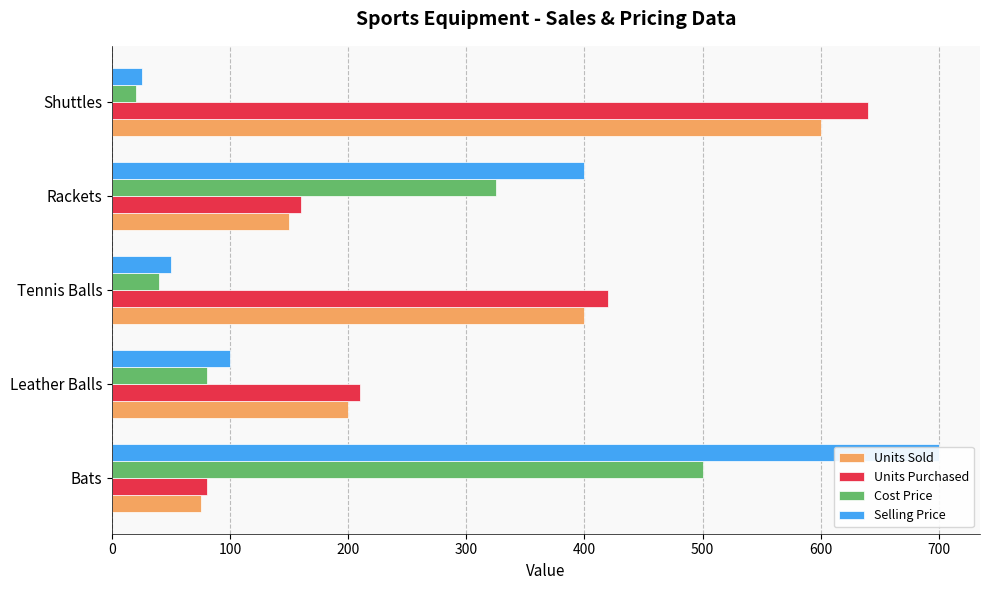

How many distinct data groups are displayed?

4